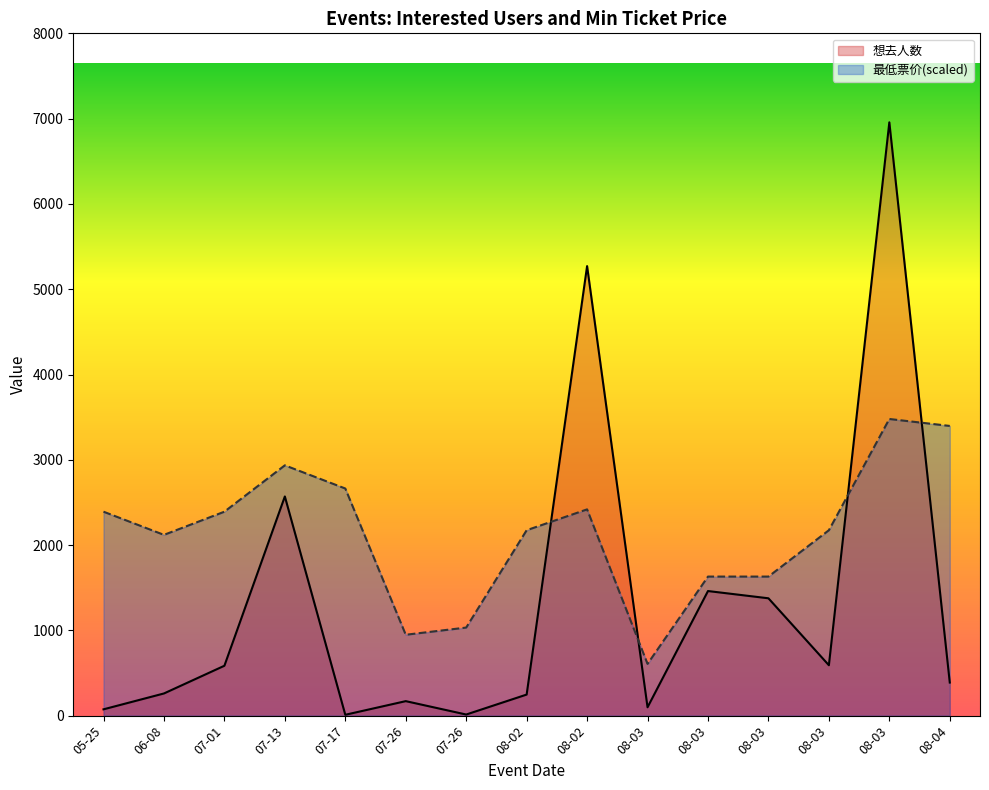

Reading left to right, list all the values displayed in this chart.

想去人数: 05-25=74.0	06-08=260.0	07-01=585.0	07-13=2570.0	07-17=10.0	07-26=170.0	07-26=13.0	08-02=247.0	08-02=5271.0	08-03=98.0	08-03=1461.0	08-03=1376.0	08-03=591.0	08-03=6957.0	08-04=388.0
最低票价(scaled): 05-25=2391.5	06-08=2119.7	07-01=2391.5	07-13=2935.0	07-17=2663.2	07-26=948.4	07-26=1032.7	08-02=2174.1	08-02=2418.6	08-03=606.8	08-03=1630.5	08-03=1630.5	08-03=2174.1	08-03=3478.5	08-04=3397.0